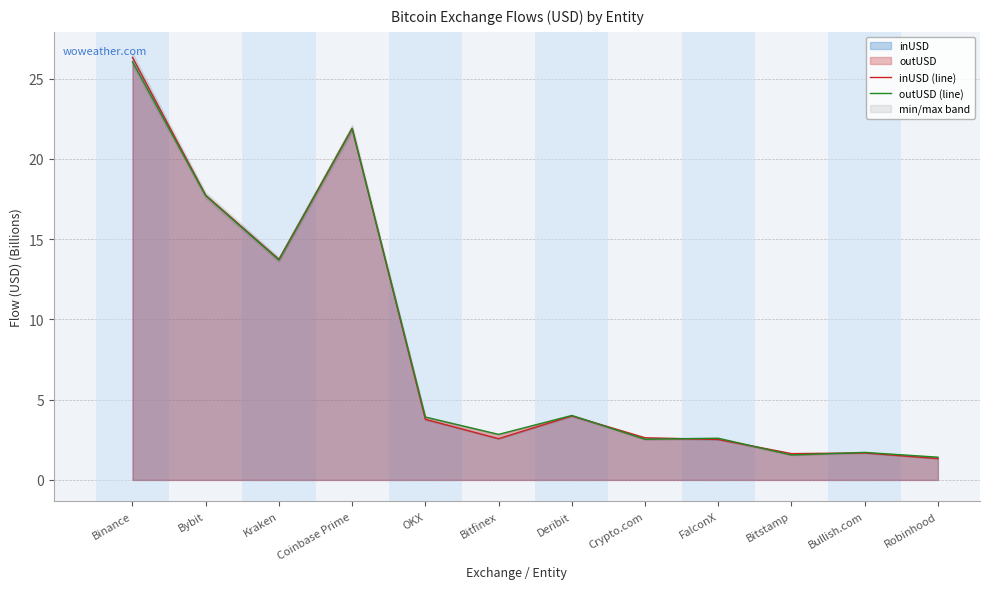

Reading left to right, extract all data points from this chart.

inUSD (line): Binance=26.3	Bybit=17.7	Kraken=13.7	Coinbase Prime=21.9	OKX=3.8	Bitfinex=2.6	Deribit=4.0	Crypto.com=2.6	FalconX=2.5	Bitstamp=1.6	Bullish.com=1.7	Robinhood=1.3
outUSD (line): Binance=26.0	Bybit=17.7	Kraken=13.7	Coinbase Prime=21.9	OKX=3.9	Bitfinex=2.8	Deribit=4.0	Crypto.com=2.5	FalconX=2.6	Bitstamp=1.6	Bullish.com=1.7	Robinhood=1.4